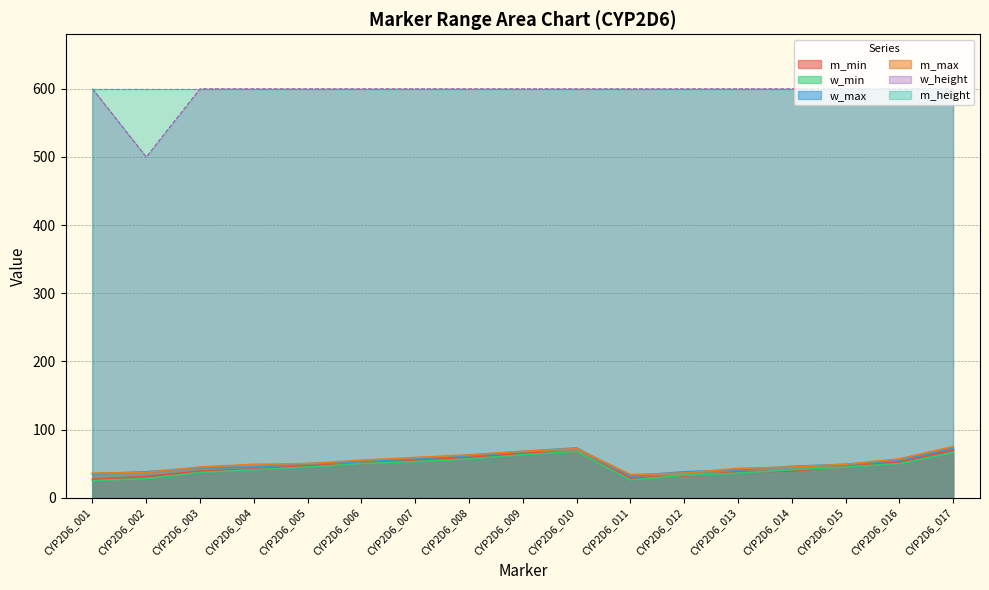

The value of w_min at CYP2D6_007 is 94. True or false?

False